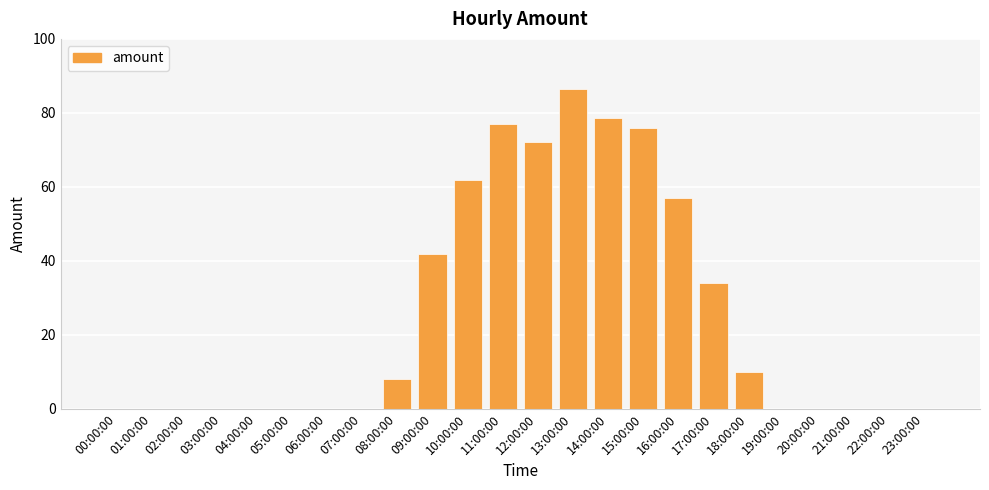

How many data points does each series have?

24